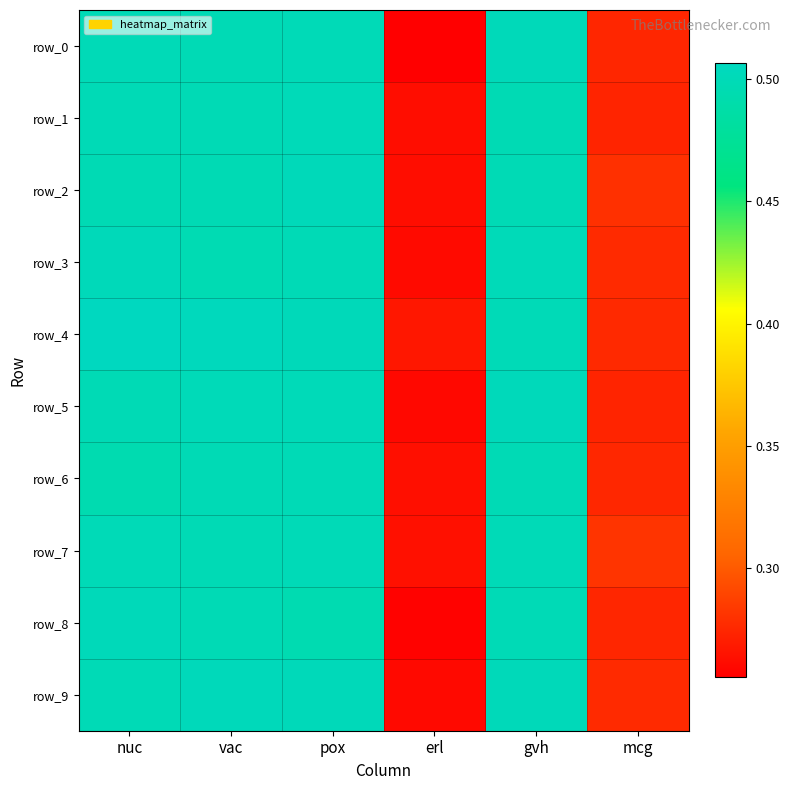

At how many categories does at least one series exceed 0?

6